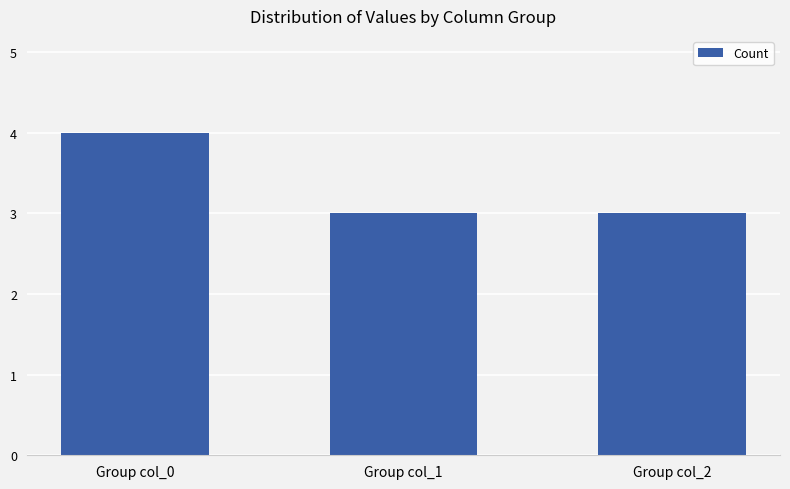

Is it true that the value at Group col_1 is 1?

False